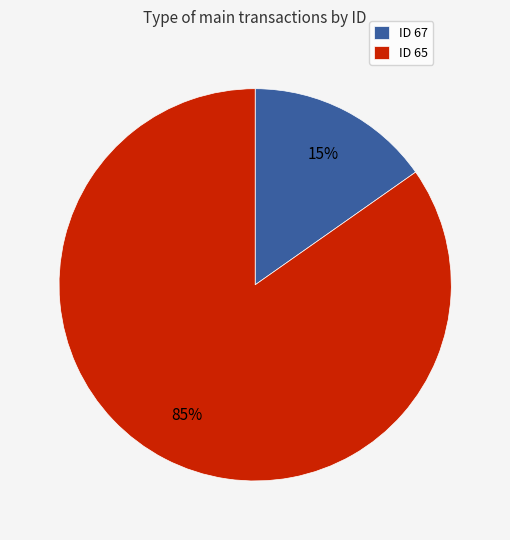

Is ID 65 the majority of the pie?

Yes